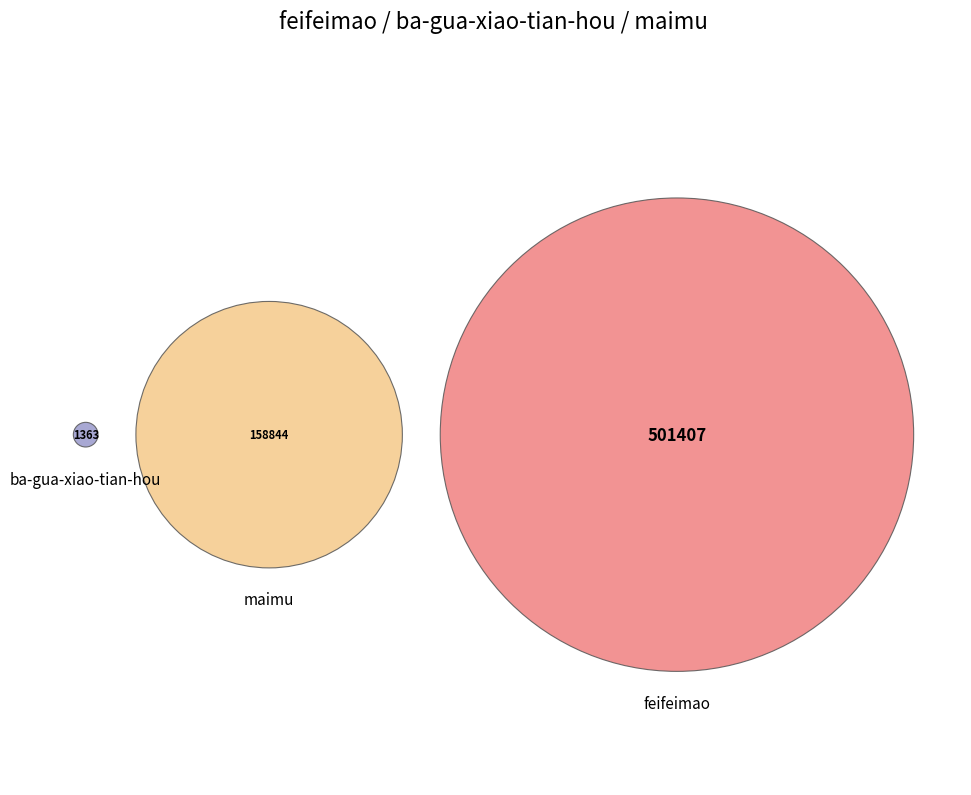

What percentage is the feifeimao slice, to the nearest percent?

76%